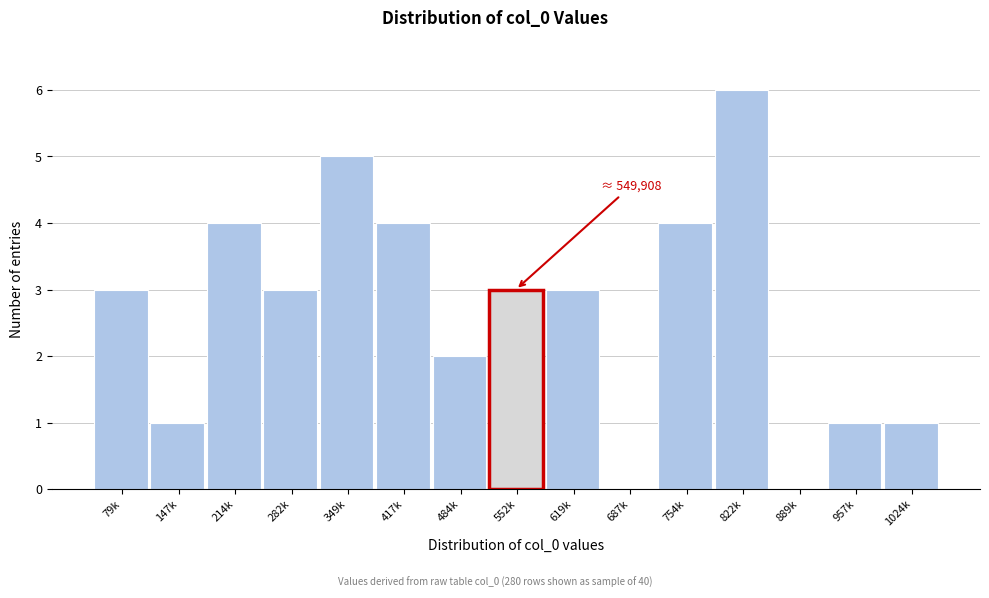

Reading right to left, transcribe all the data shown in this chart.

1024k=1	957k=1	889k=0	822k=6	754k=4	687k=0	619k=3	552k=3	484k=2	417k=4	349k=5	282k=3	214k=4	147k=1	79k=3